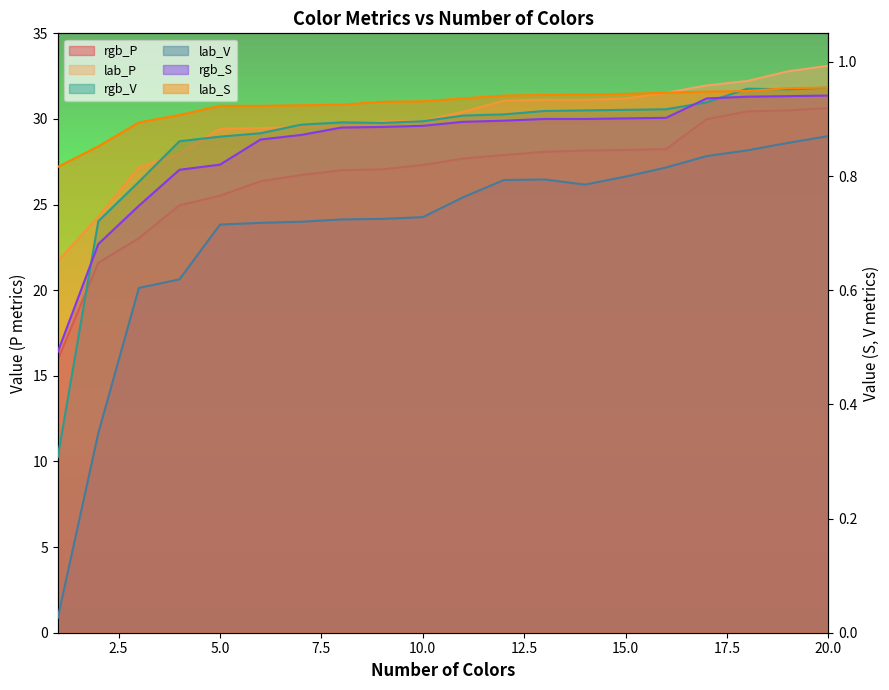

Reading left to right, list all the values displayed in this chart.

rgb_P: 15.9	21.6	23.0	25.0	25.5	26.4	26.7	27.0	27.1	27.3	27.7	27.9	28.1	28.2	28.2	28.2	30.0	30.4	30.5	30.6
lab_P: 21.7	24.3	27.2	28.0	29.4	29.5	29.5	29.6	29.9	29.9	30.4	31.1	31.1	31.1	31.2	31.5	32.0	32.2	32.8	33.1
rgb_V: 0.3	0.7	0.8	0.9	0.9	0.9	0.9	0.9	0.9	0.9	0.9	0.9	0.9	0.9	0.9	0.9	0.9	1.0	1.0	1.0
lab_V: 0.0	0.3	0.6	0.6	0.7	0.7	0.7	0.7	0.7	0.7	0.8	0.8	0.8	0.8	0.8	0.8	0.8	0.8	0.9	0.9
rgb_S: 0.5	0.7	0.7	0.8	0.8	0.9	0.9	0.9	0.9	0.9	0.9	0.9	0.9	0.9	0.9	0.9	0.9	0.9	0.9	0.9
lab_S: 0.8	0.9	0.9	0.9	0.9	0.9	0.9	0.9	0.9	0.9	0.9	0.9	0.9	0.9	0.9	0.9	0.9	0.9	1.0	1.0